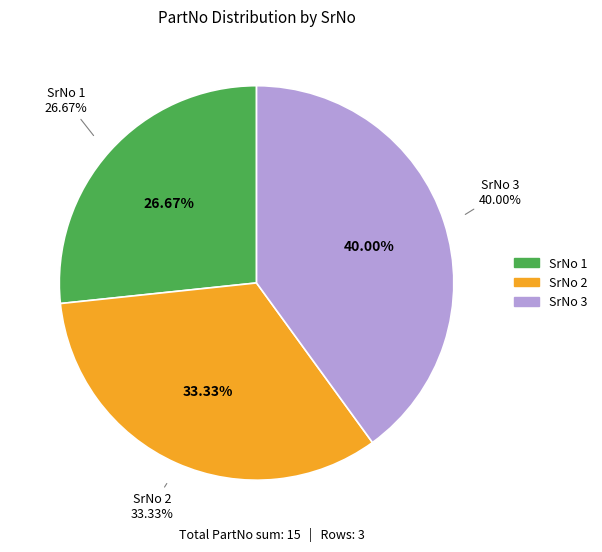

Combined, what portion of the pie is 2 and 1?

60.0%